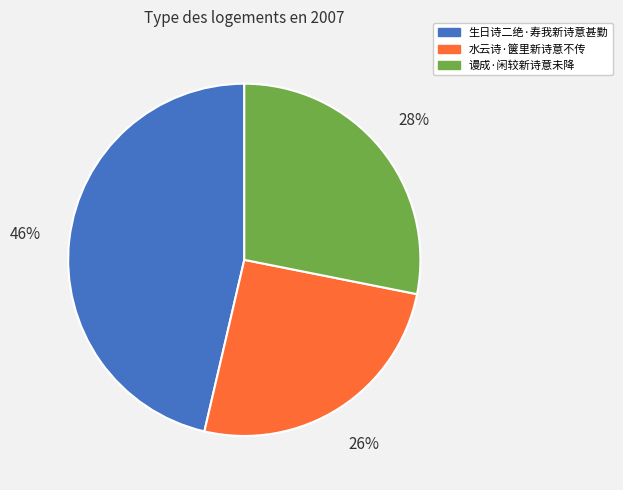

Rank the categories by value from lowest to highest.

水云诗·箧里新诗意不传, 谩成·闲较新诗意未降, 生日诗二绝·寿我新诗意甚勤